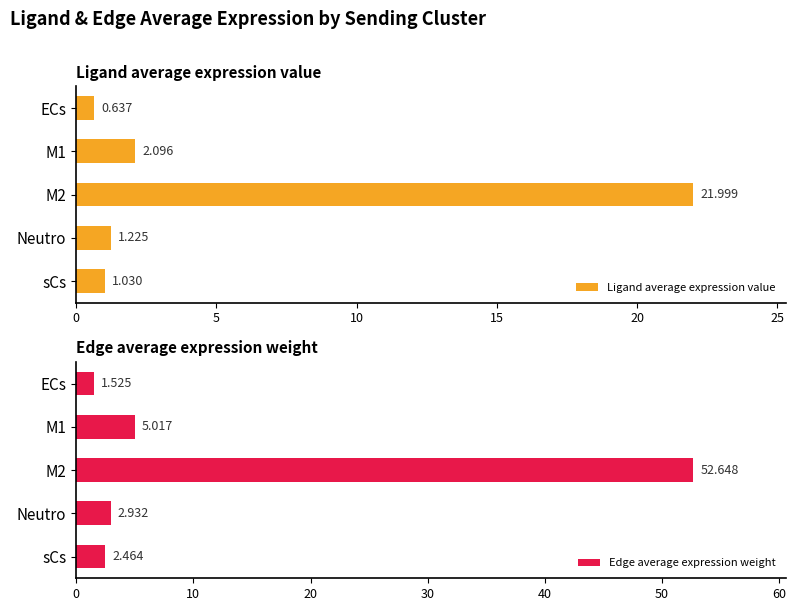

Reading left to right, what are all the values shown in this chart?

Ligand average expression value: 0.6	2.1	22.0	1.2	1.0
Edge average expression weight: 1.5	5.0	52.6	2.9	2.5